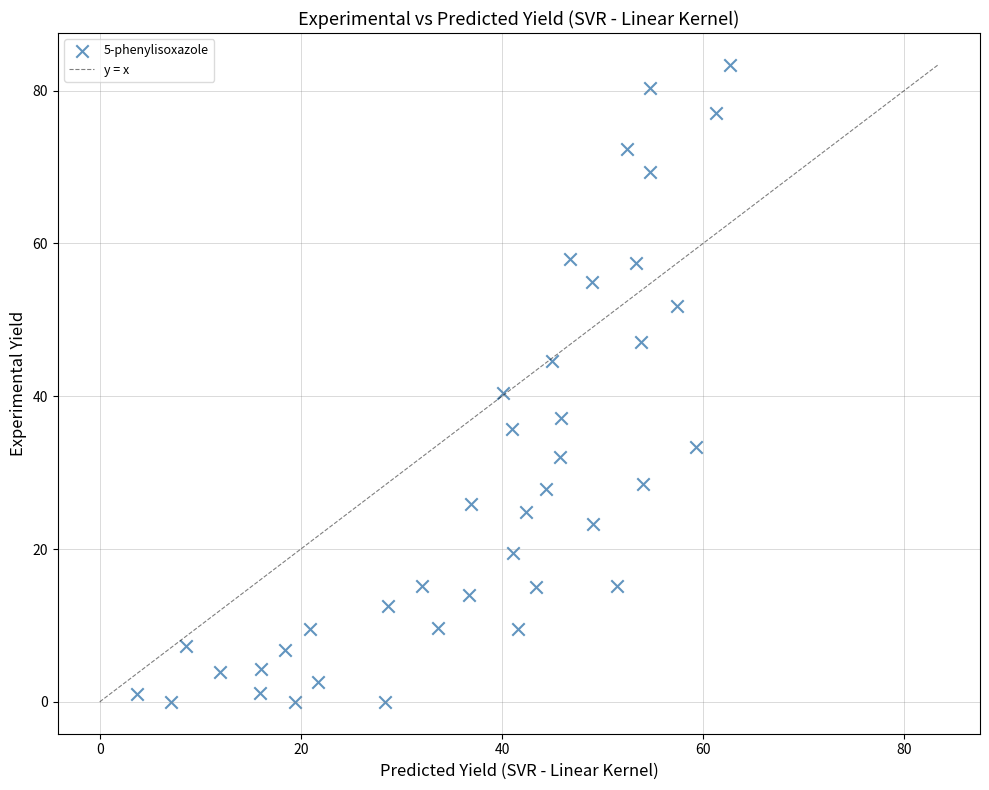

What is the range of X values (max minus min)?

59.0